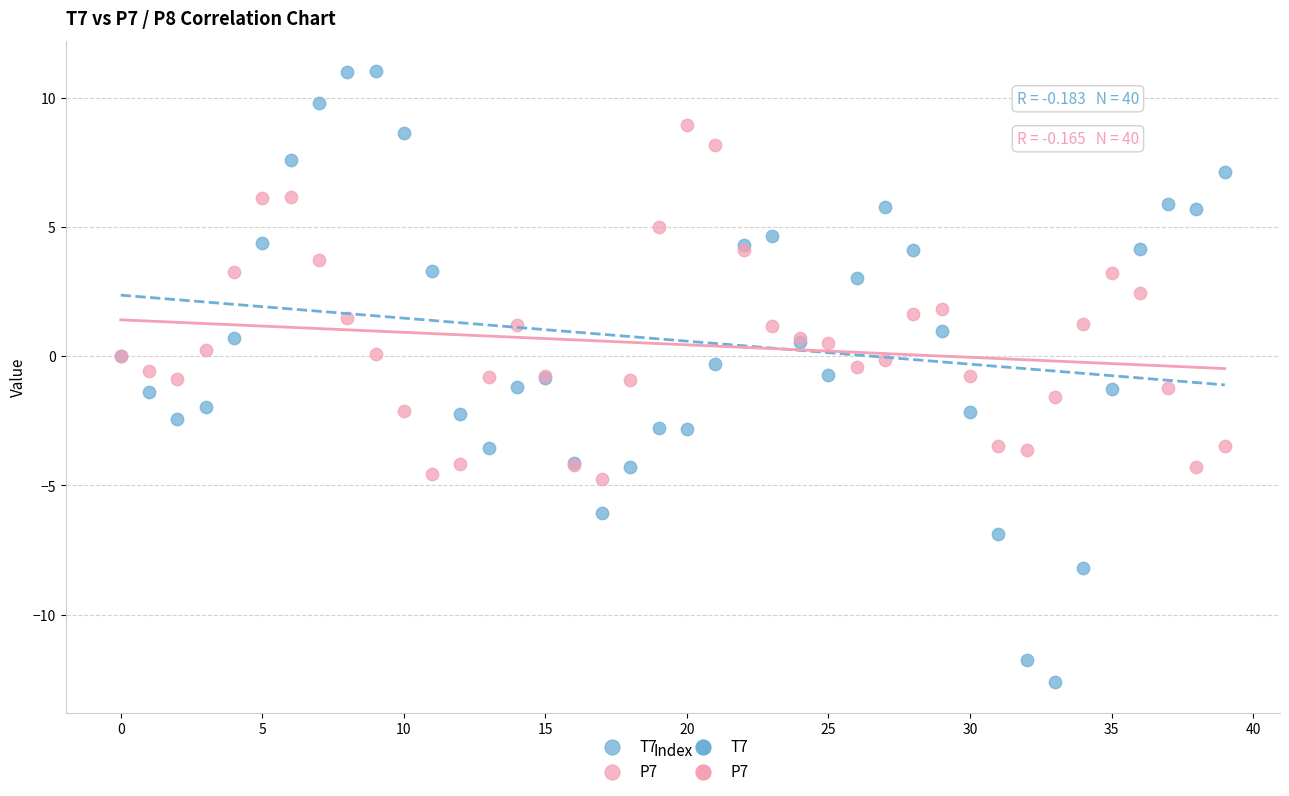

Which series contains the lowest Y value?

T7